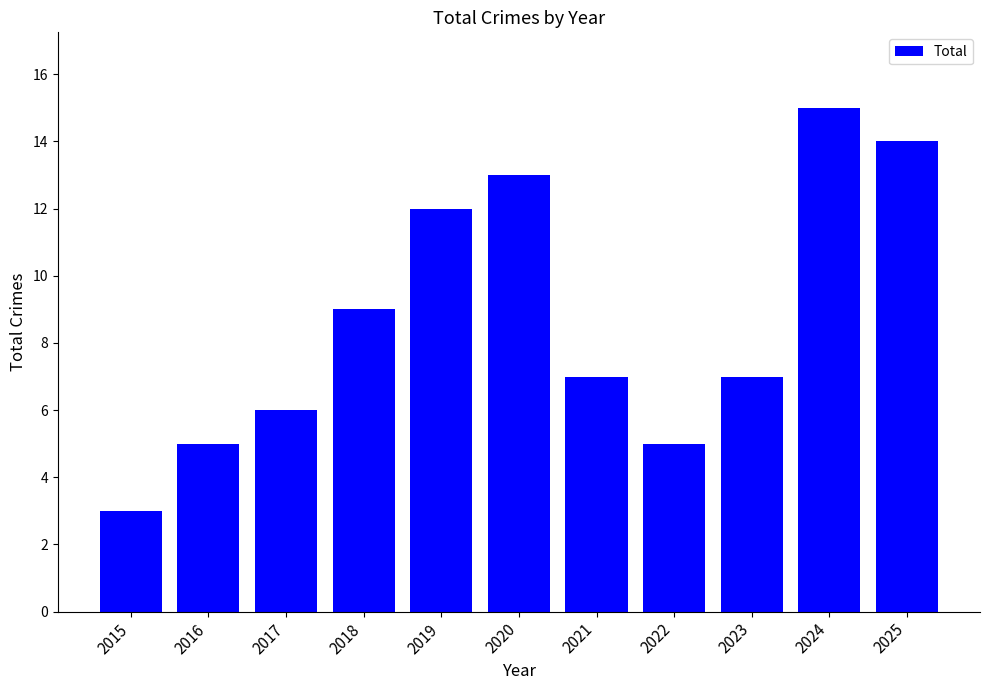

True or false: the data shows 14 at 2025.

True